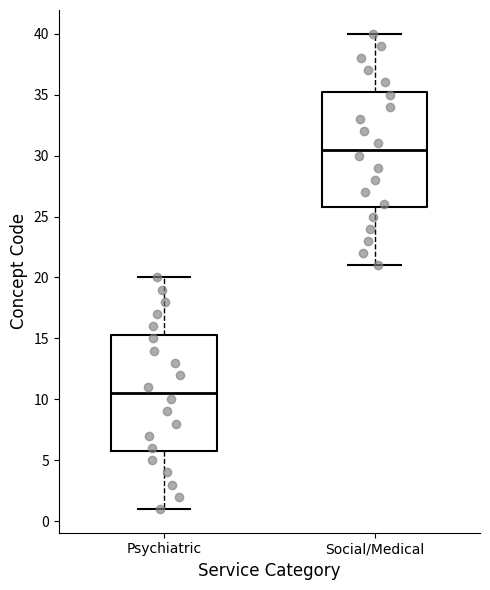

Which box's median line is the lowest?

Psychiatric